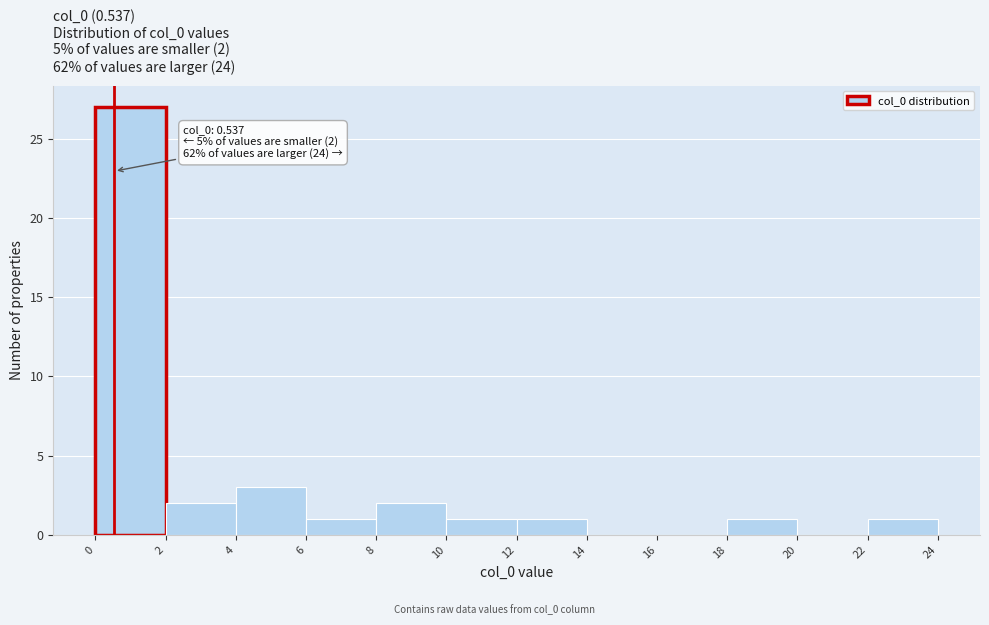

Over which range of the x-axis is the bar tallest?

0 to 2